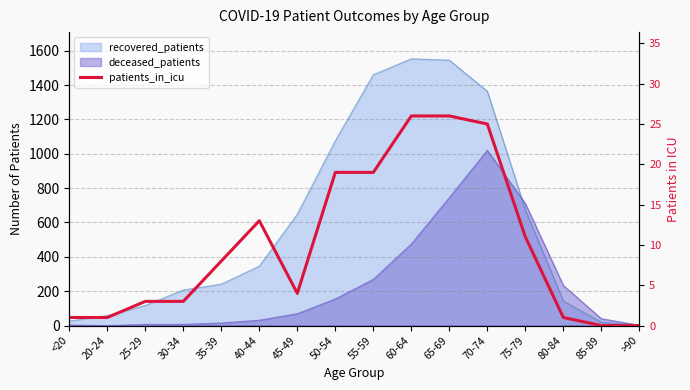

Reading left to right, extract all data points from this chart.

1	1	3	3	8	13	4	19	19	26	26	25	11	1	0	0